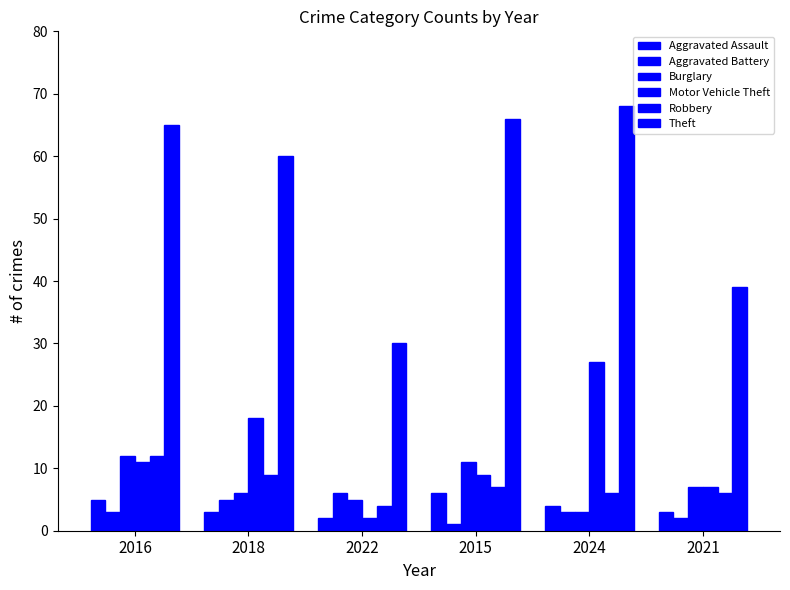

Between 2024 and 2015, which is larger?

2015